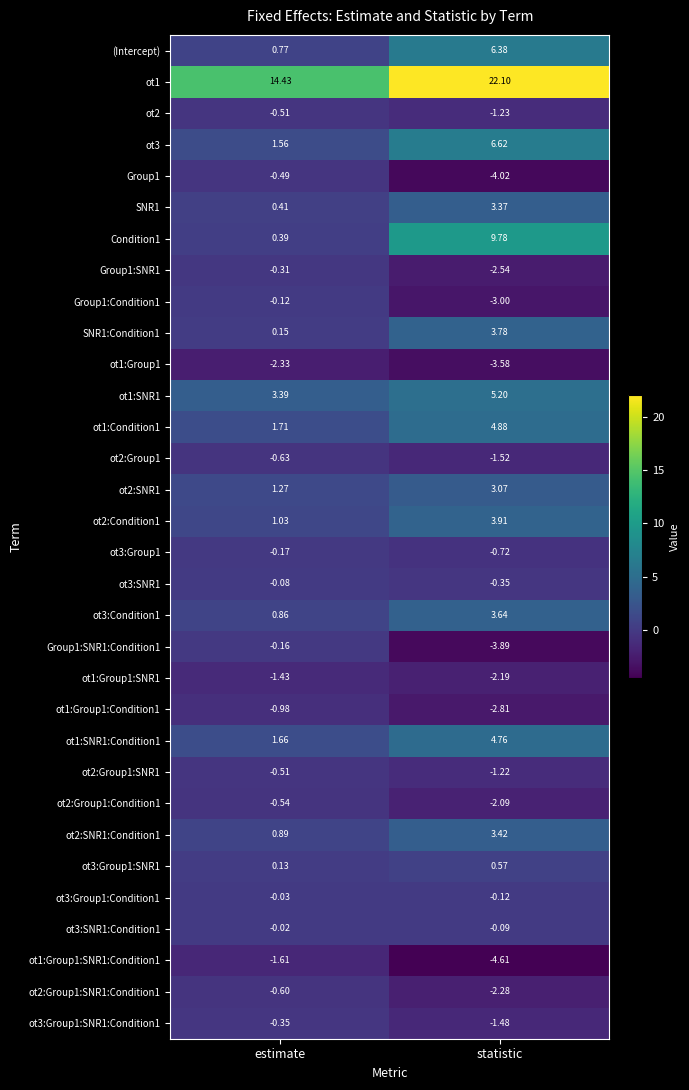

Is the value of ot3:Condition1 at statistic greater than the value of ot3:Group1:SNR1:Condition1 at statistic?

Yes